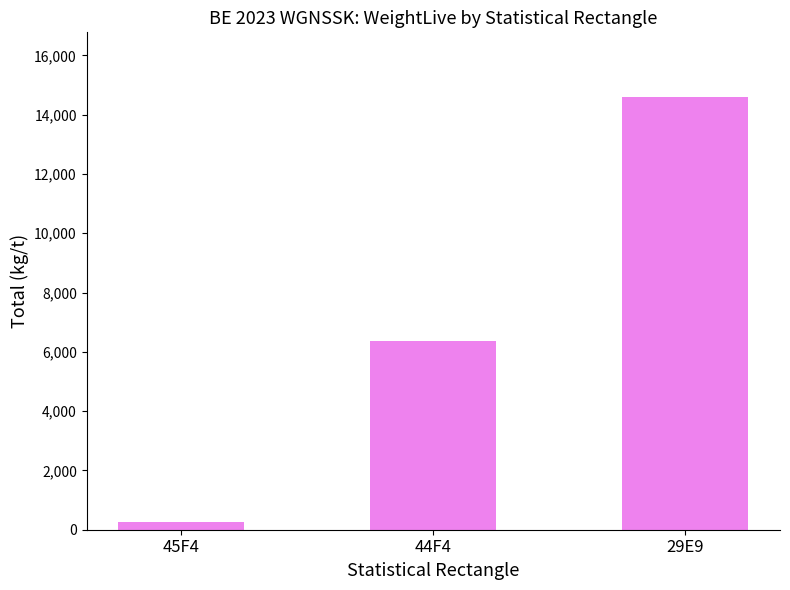

At which label is the value closest to 7419?

44F4